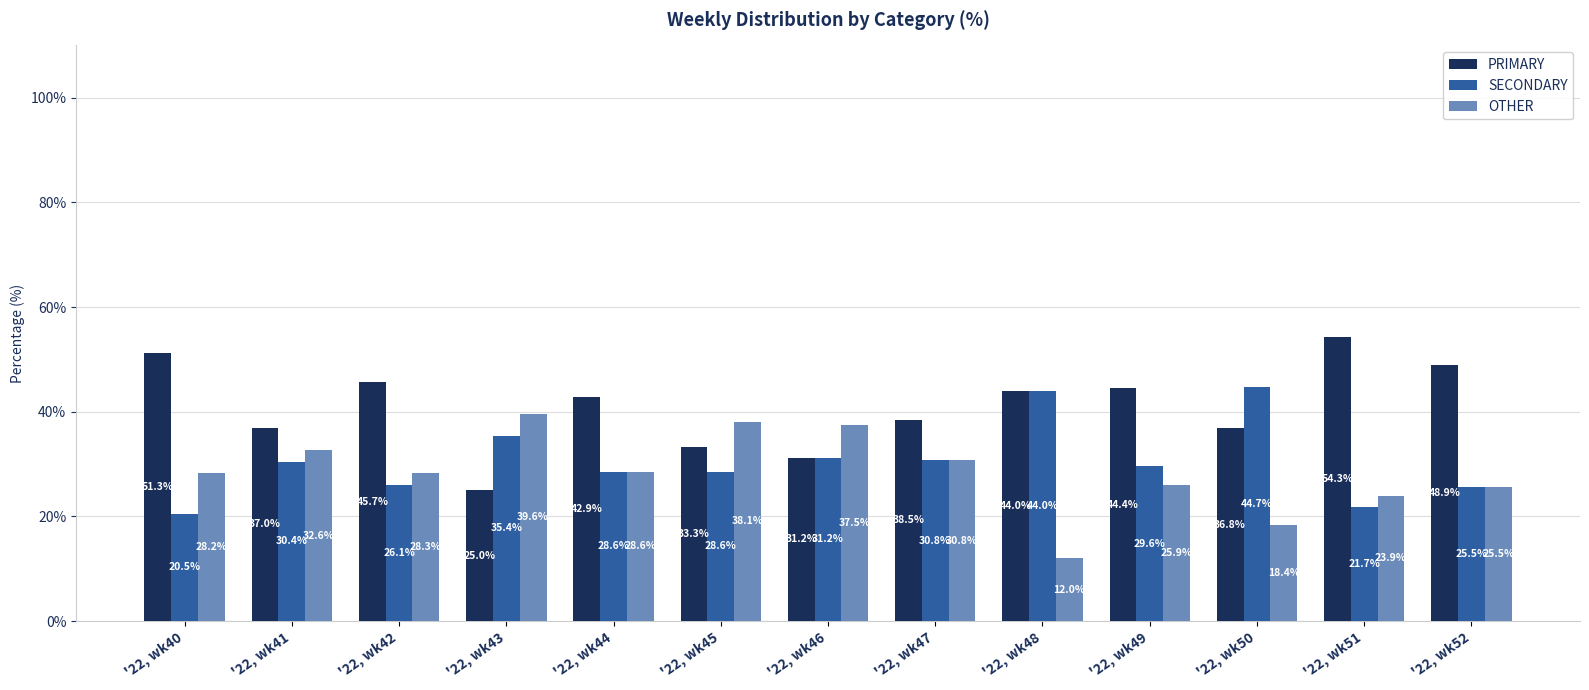

Where does the SECONDARY series first go above 29?

'22, wk41